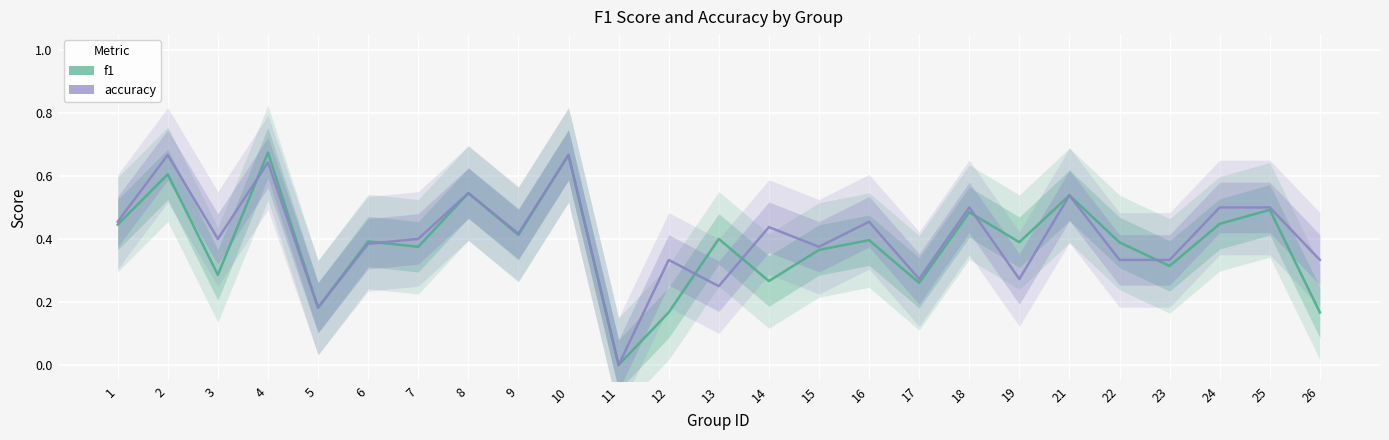

After their last crossing, which series has the higher values: accuracy or f1?

accuracy